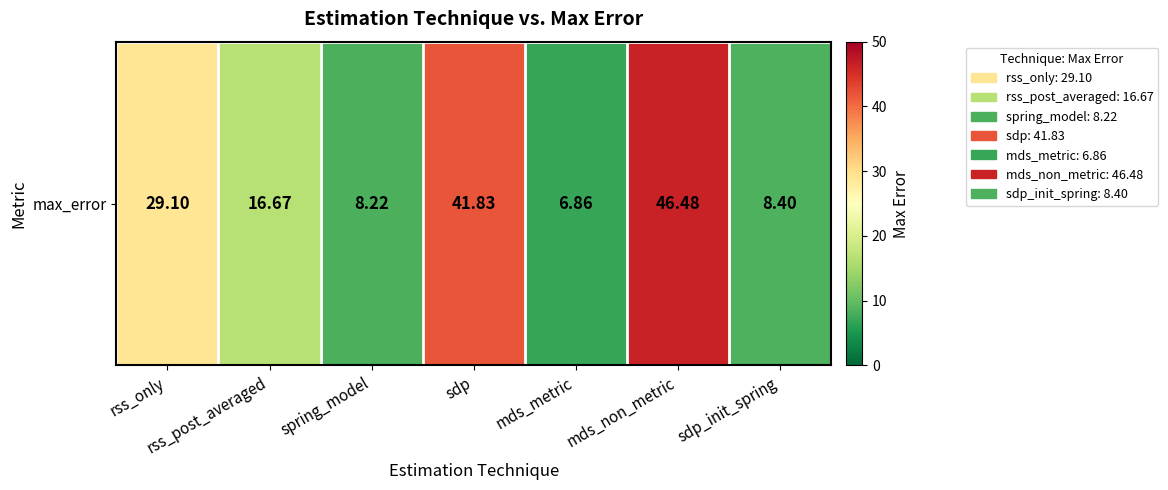

What is the average value?

22.5